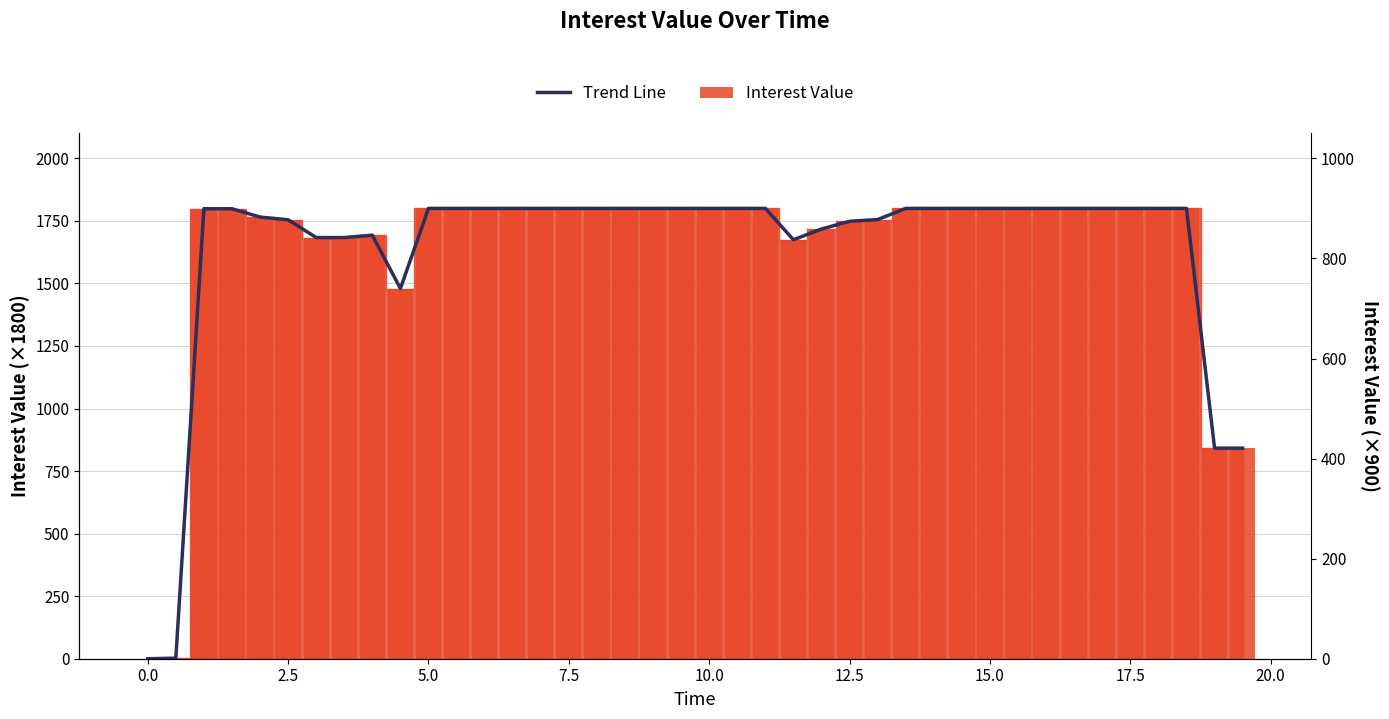

Are the bars horizontal?

No